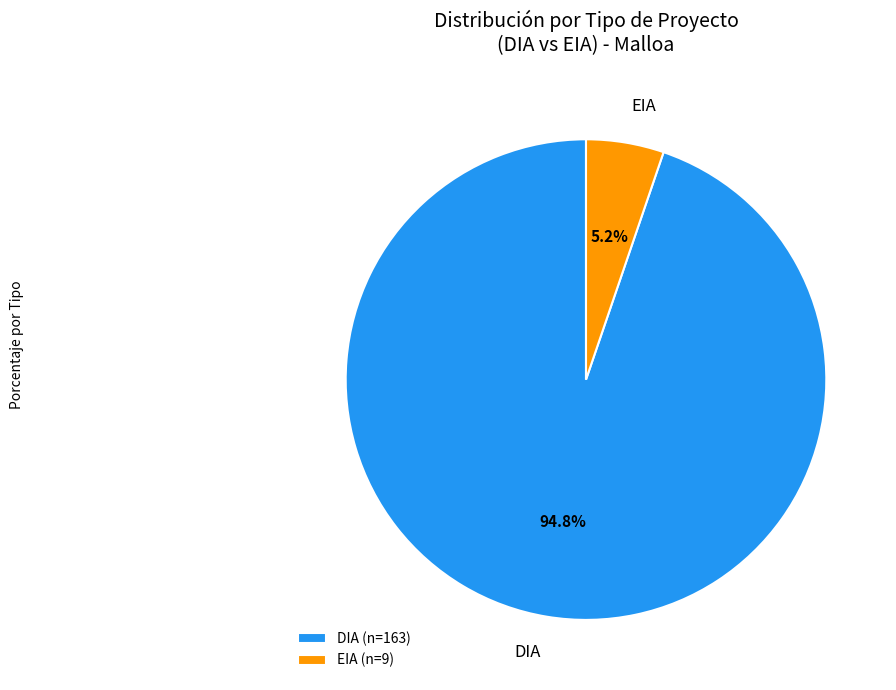

What percentage is NOT represented by EIA?

94.8%